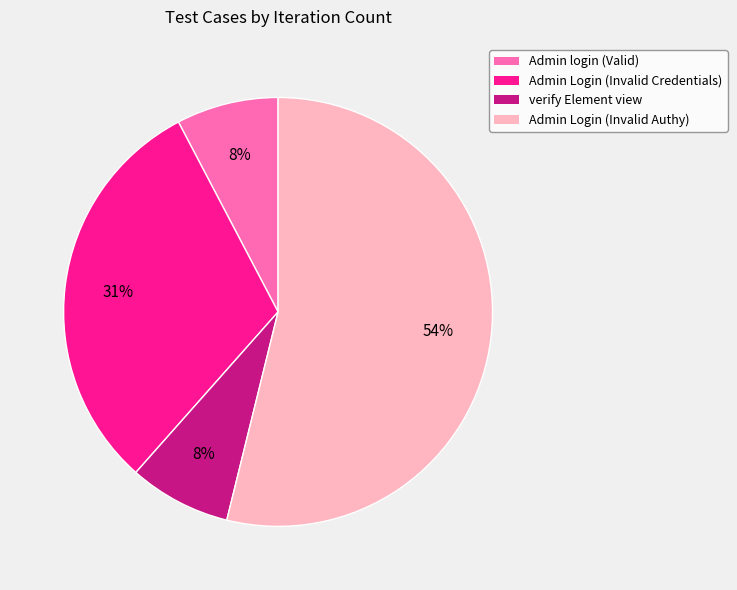

To the nearest percent, what is the average slice percentage?

25%